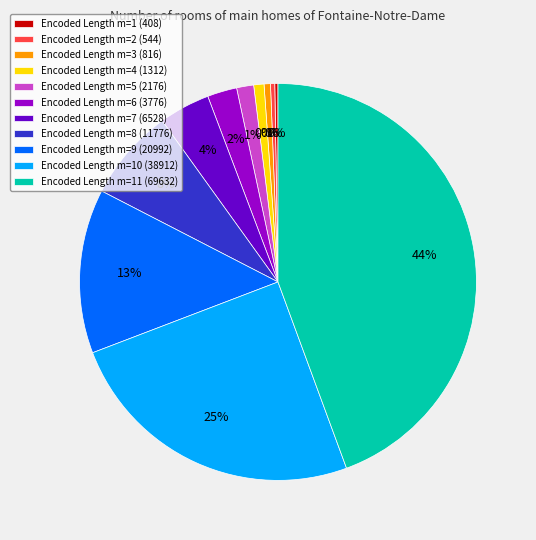

Rank the categories by value from highest to lowest.

m=11, m=10, m=9, m=8, m=7, m=6, m=5, m=4, m=3, m=2, m=1